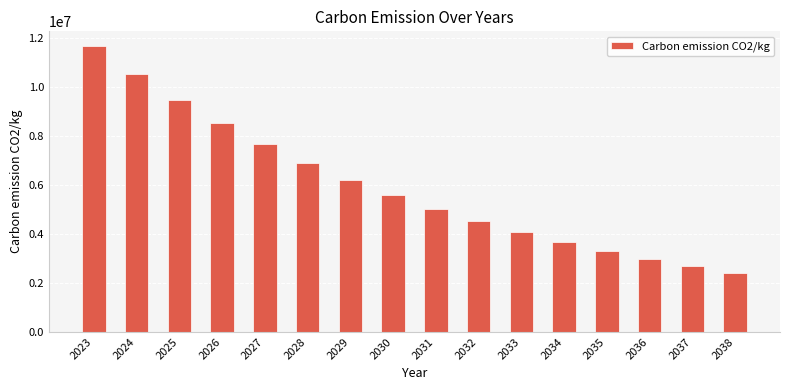

What is the value of the 7th bar from the left?

6206145